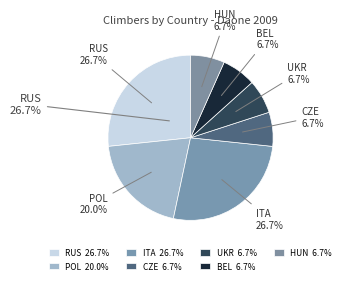

Does RUS represent more than half of the total?

No